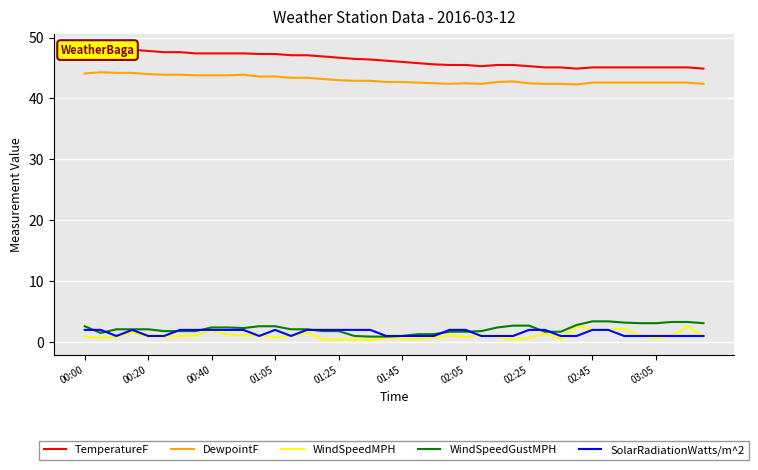

Which series has the largest total across all categories?

TemperatureF